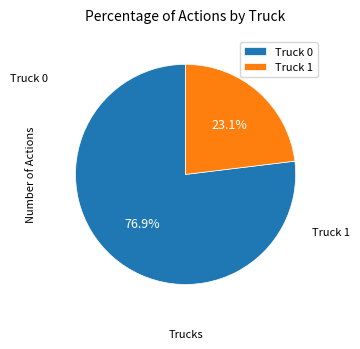

What percentage do Truck 1 and Truck 0 together represent?

100.0%